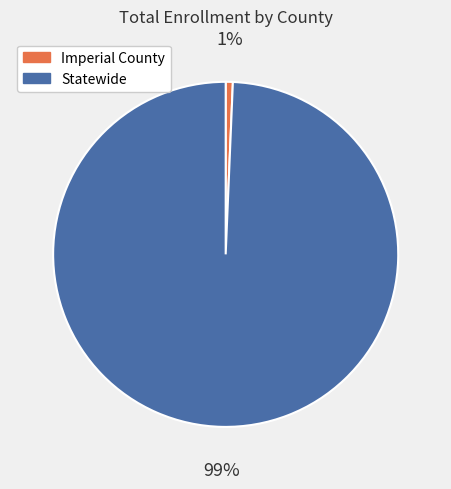

How many slices are in this pie chart?

2